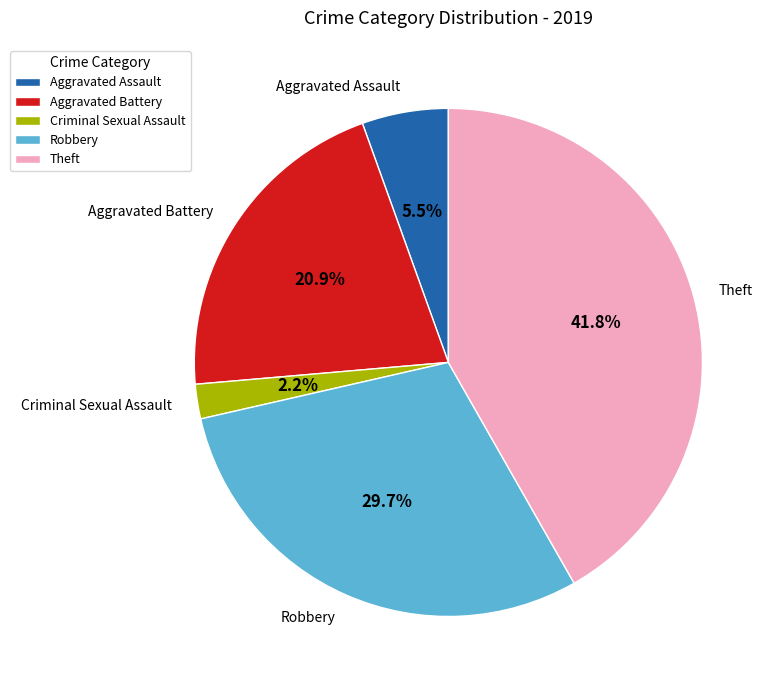

How many slices are in this pie chart?

5